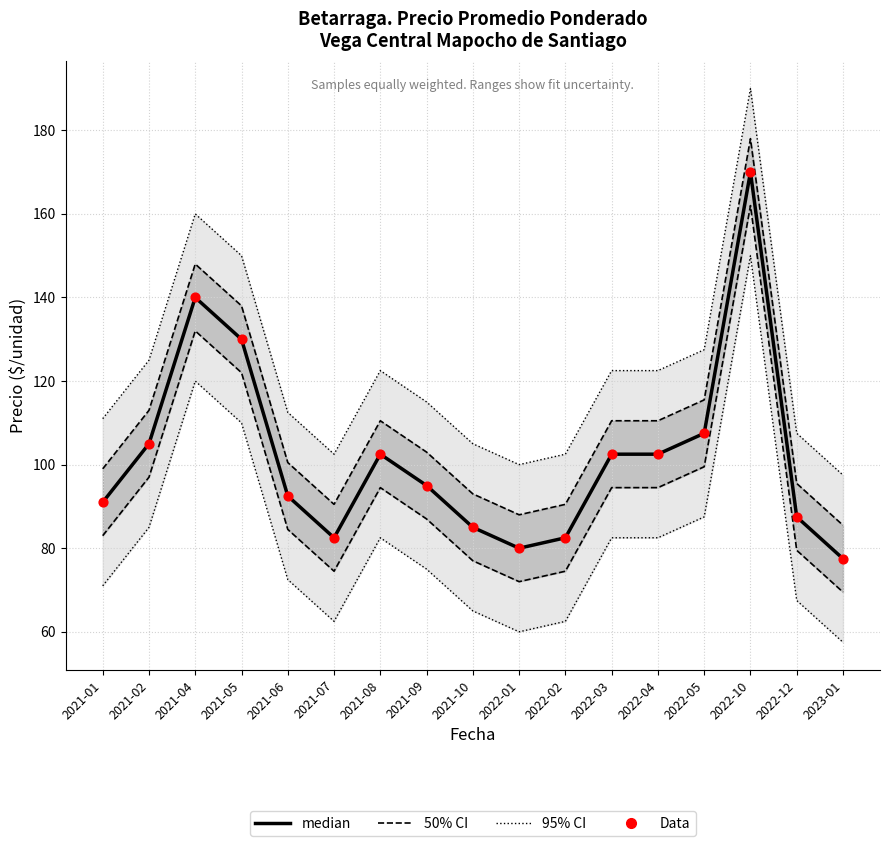

What is the total value across all series at 2021-04?

280.0